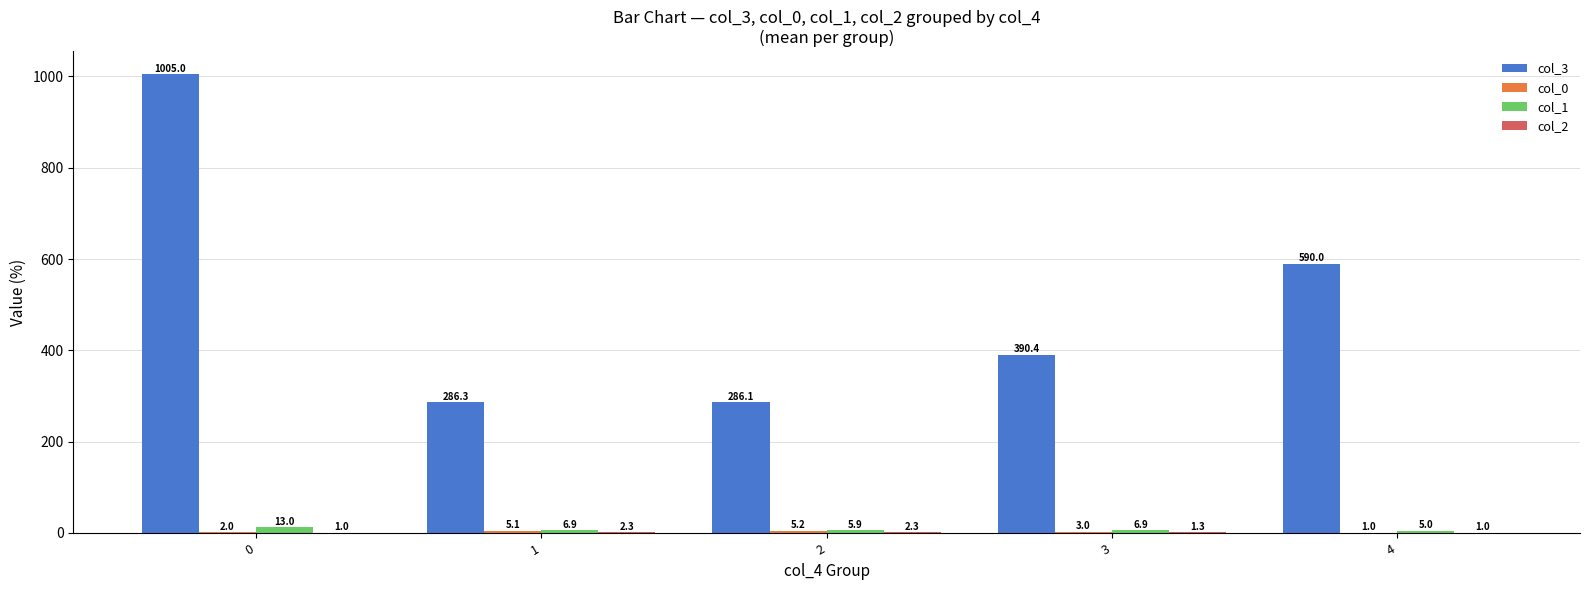

The col_3 series shows 1721.8 at 0. True or false?

False